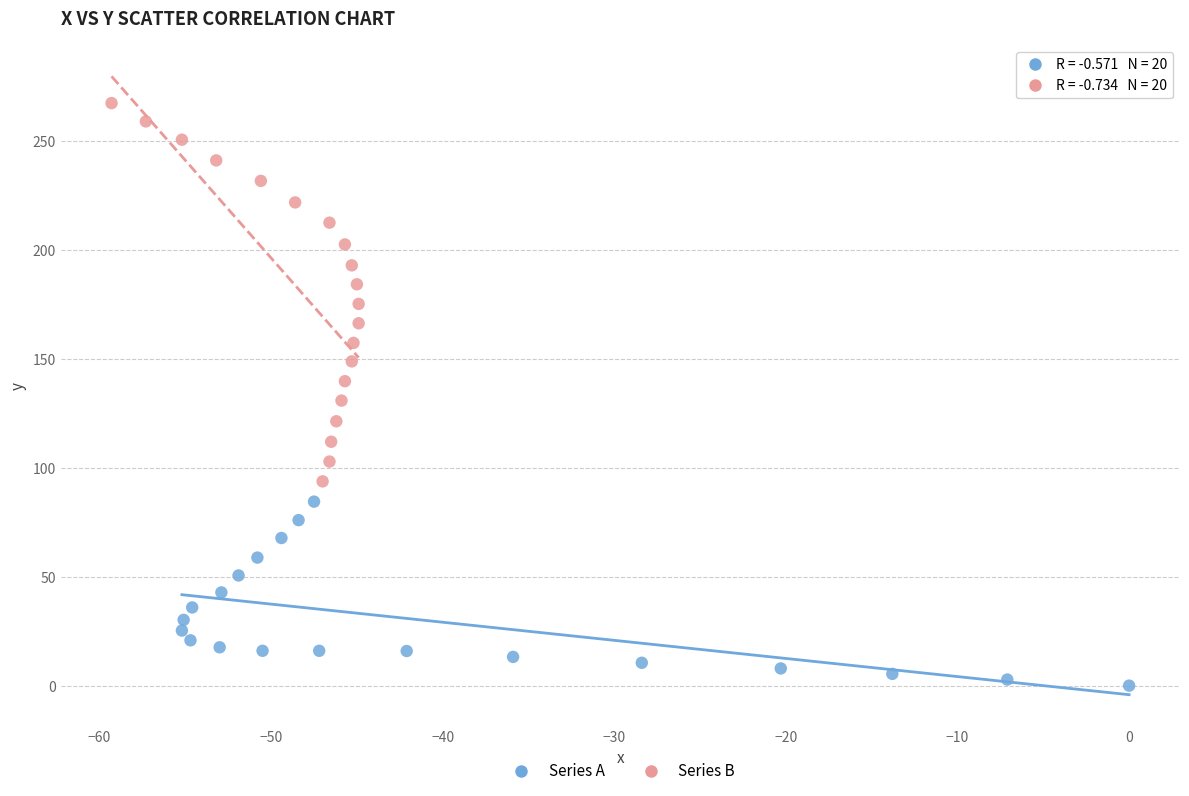

Which series contains the lowest Y value?

Series A